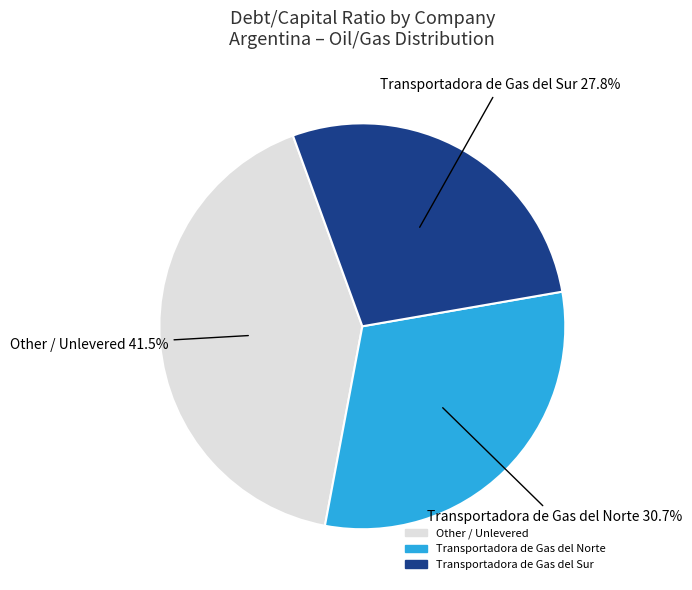

Is there a majority slice in this chart?

No